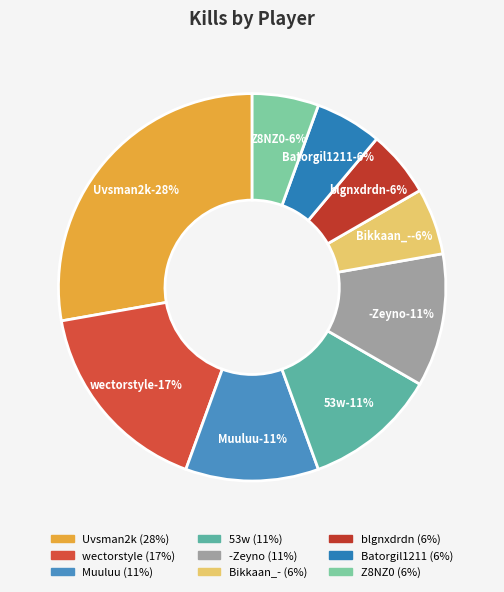

What percentage do Bikkaan_- and Muuluu together represent?

16.7%